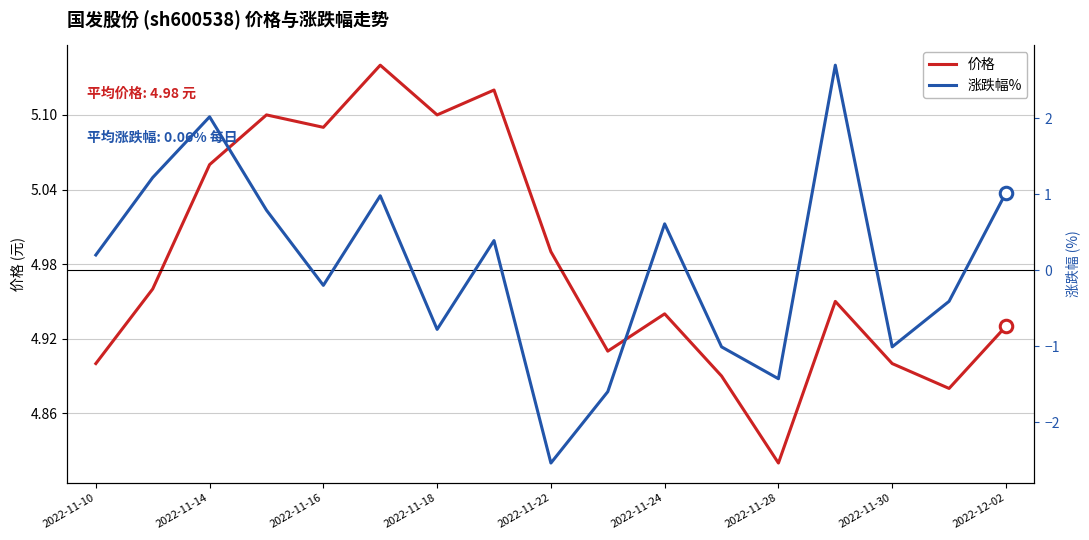

The value of 价格 at 2022-11-18 is 7.0. True or false?

False